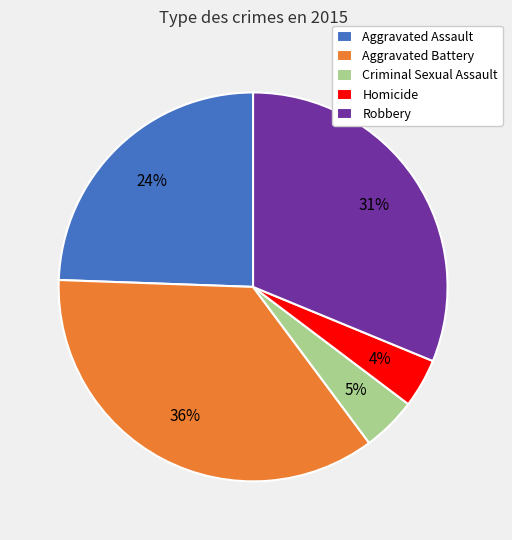

What percentage is the Criminal Sexual Assault slice, to the nearest percent?

5%